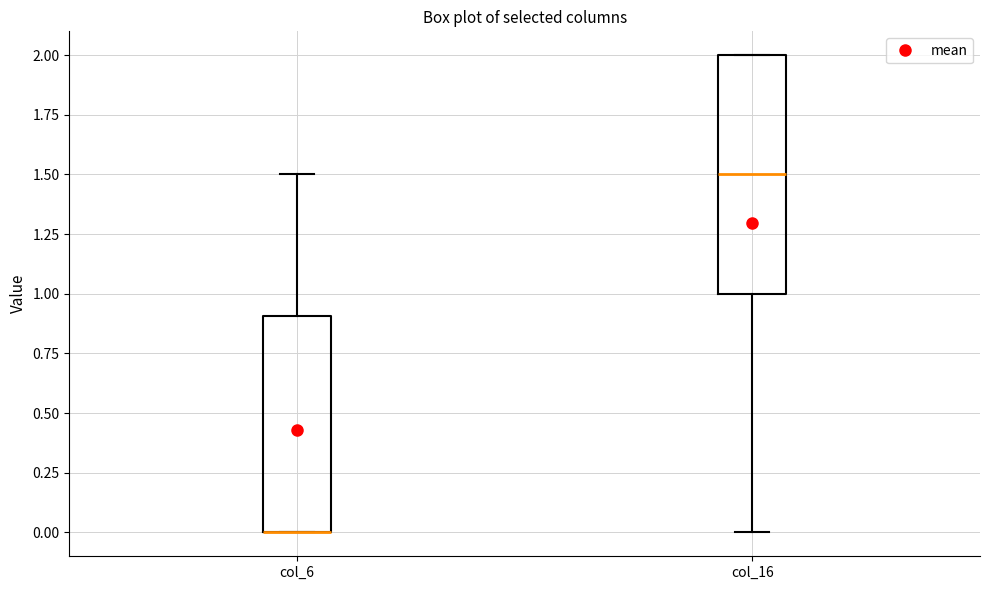

Reading left to right, read every box against the y-axis: the position of its median line, the range the box covers, and the ends of its whiskers. The values are not printed on the chart, so give them approximately, as read against the axis.

col_6: median 0.0 (drawn on the box's lower edge), box 0.0 to 0.9, whiskers 0.0 to 1.5
col_16: median 1.5, box 1.0 to 2.0, whiskers 0.0 to 2.0